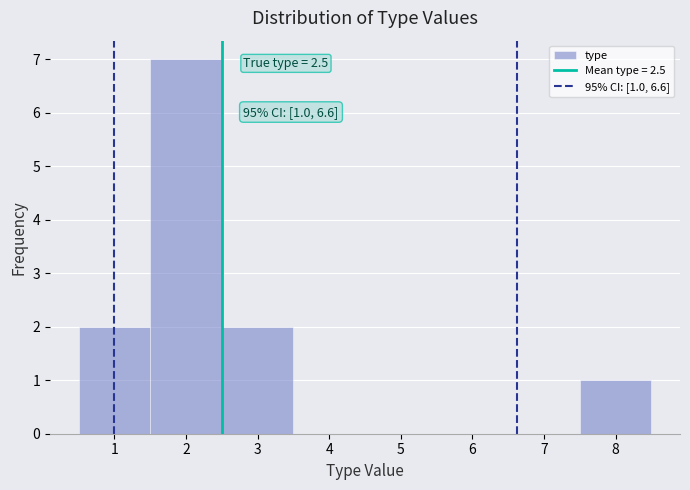

Which range on the x-axis has the tallest bar?

1.5 to 2.5